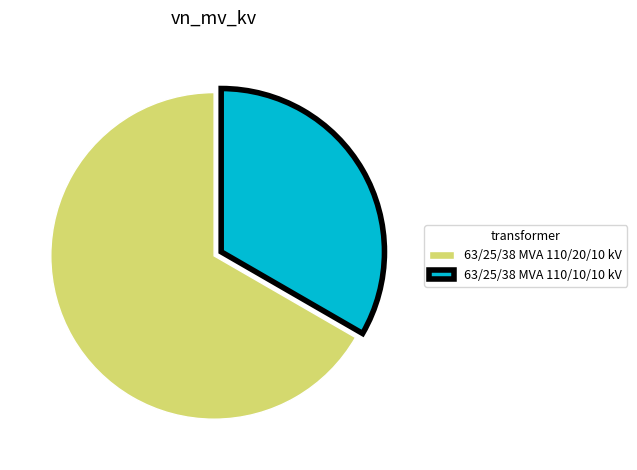

True or false: 63/25/38 MVA 110/20/10 kV accounts for 58% of the total.

False